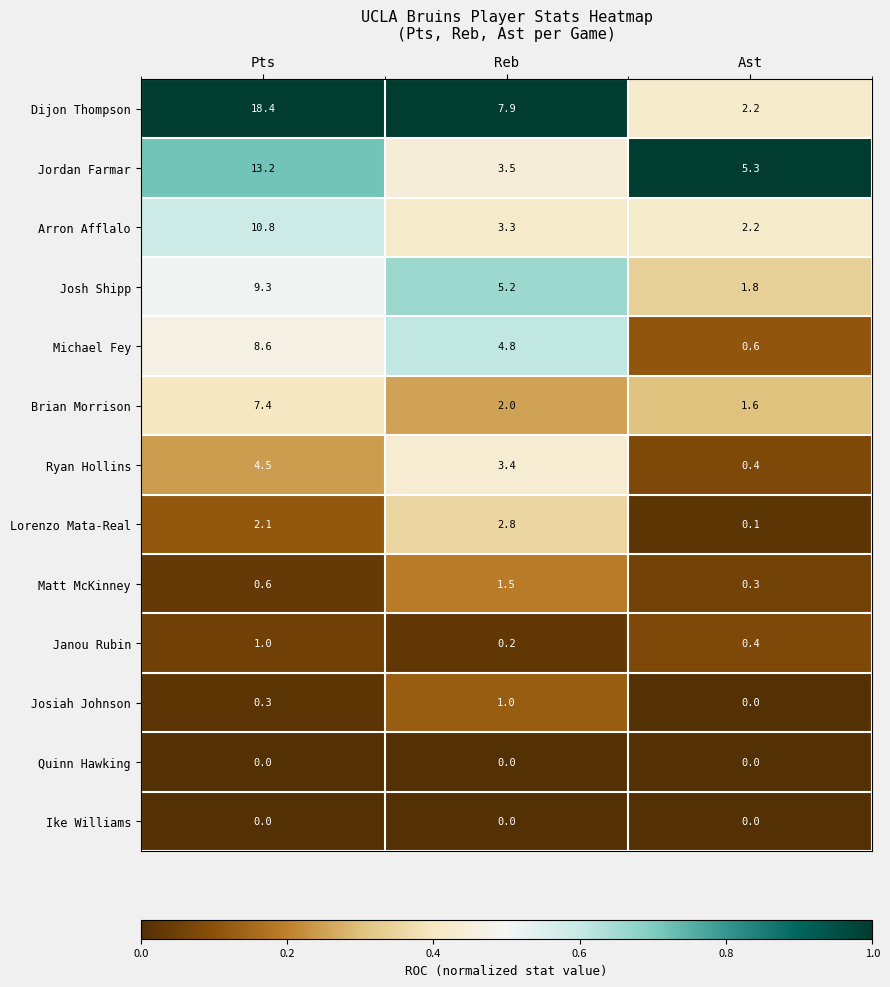

Where is Josh Shipp nearest to the value 5?

Reb